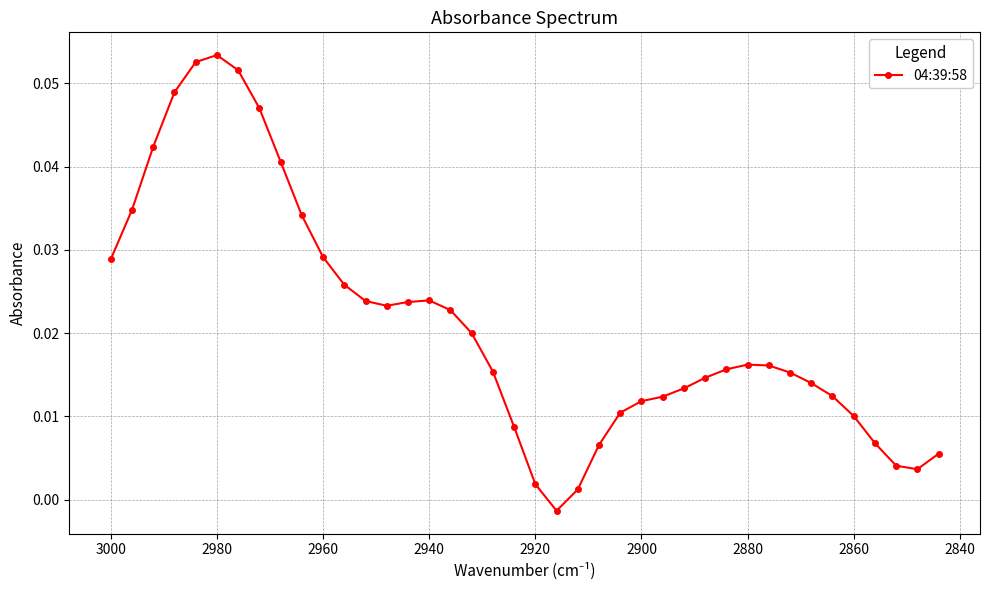

How many categories are shown in the chart?

40